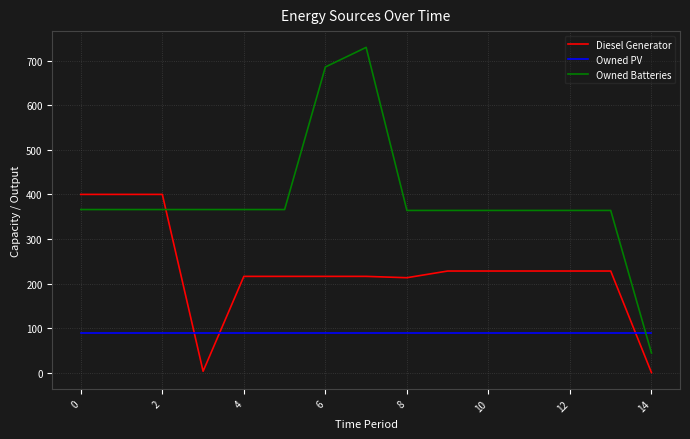

Rank the series by their average value, from highest to lowest.

Owned Batteries, Diesel Generator, Owned PV